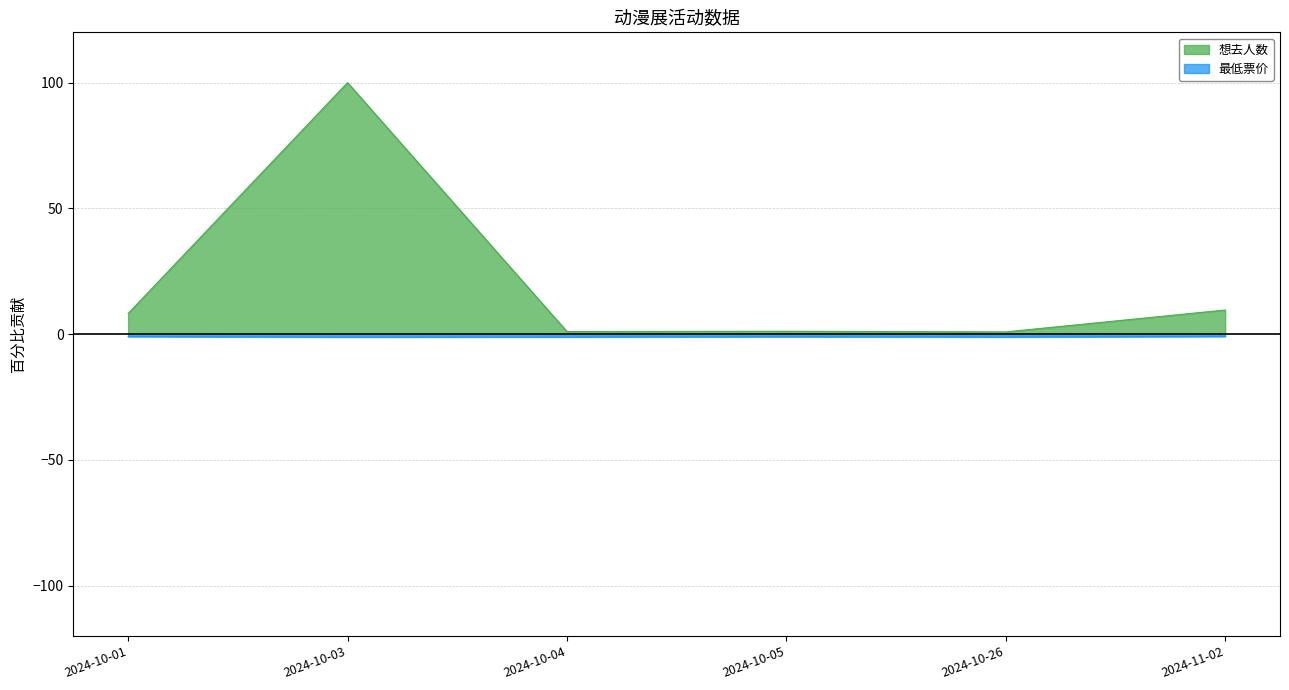

The 想去人数 series shows 2.2 at 2024-11-02. True or false?

False